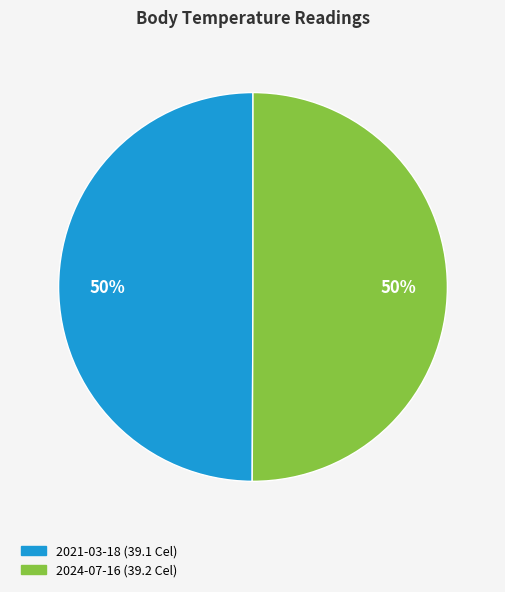

How many slices are in this pie chart?

2